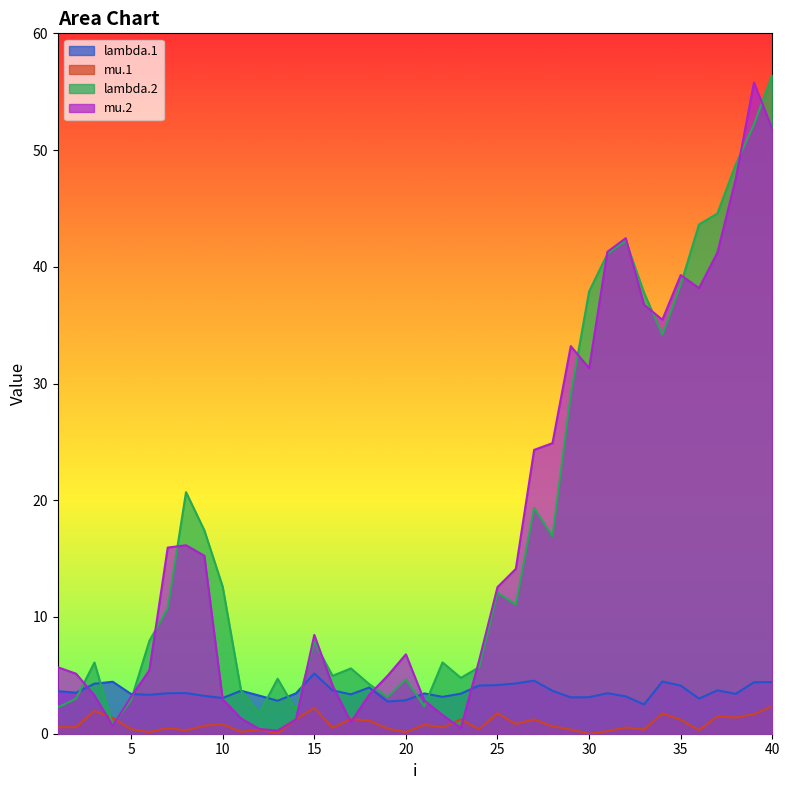

What is the value of the lambda.1 point at the 35th from the left?

4.1